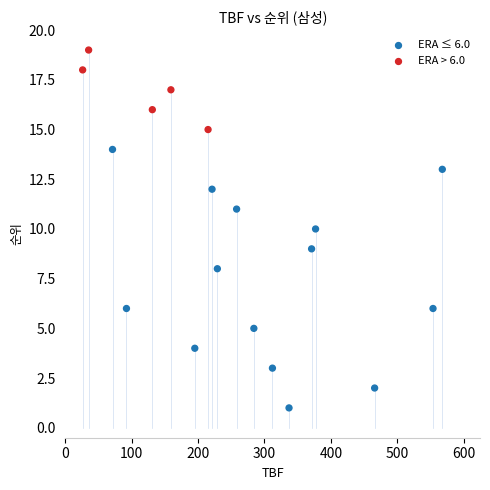

What is the range of Y values (max minus min)?

18